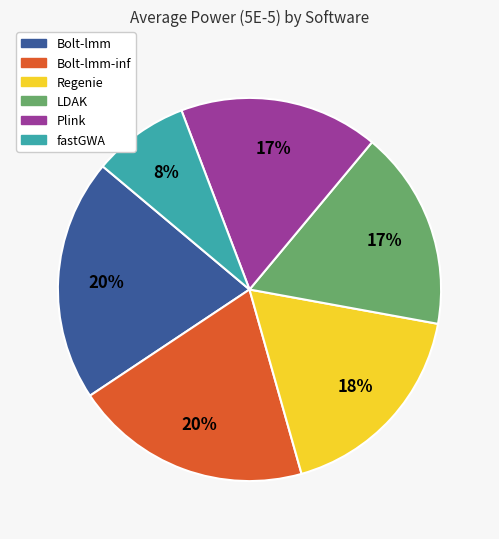

How many segments does this pie chart have?

6